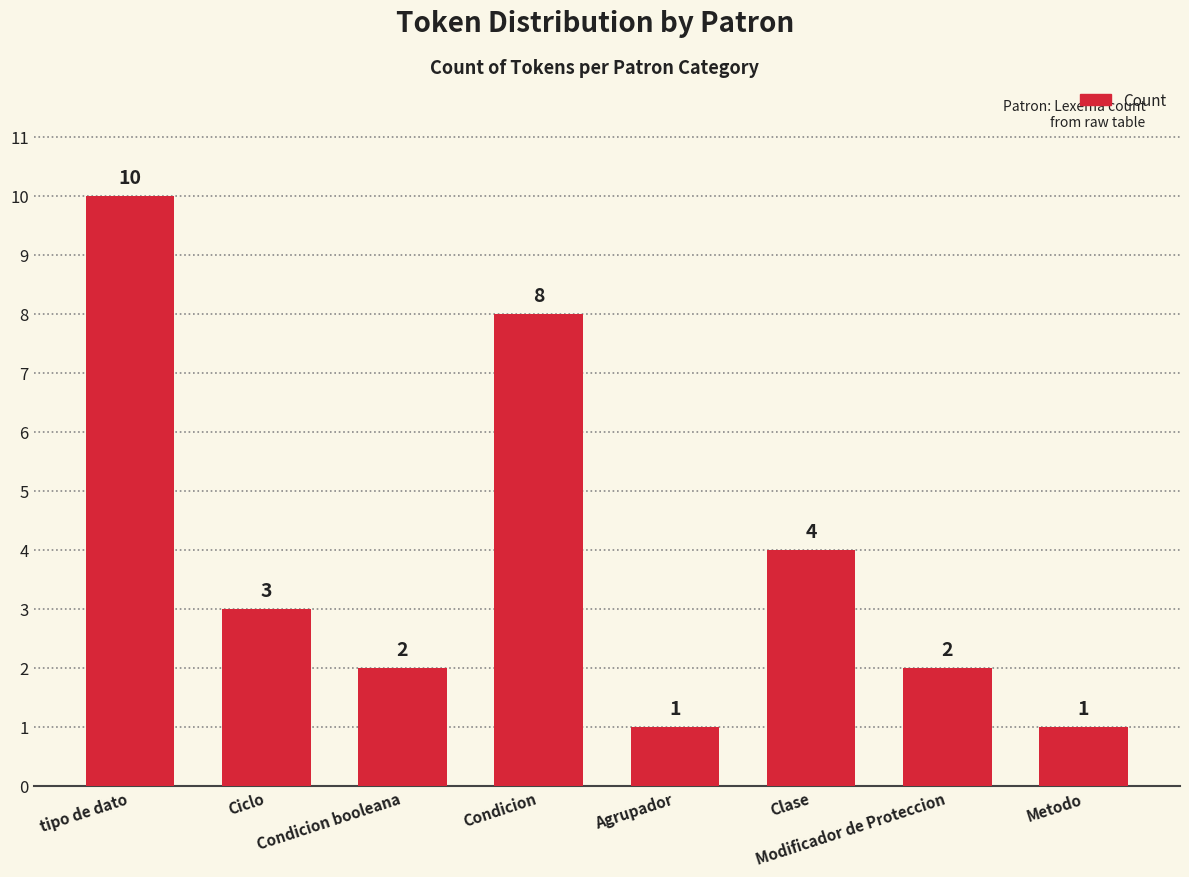

Reading left to right, transcribe all the data shown in this chart.

10	3	2	8	1	4	2	1